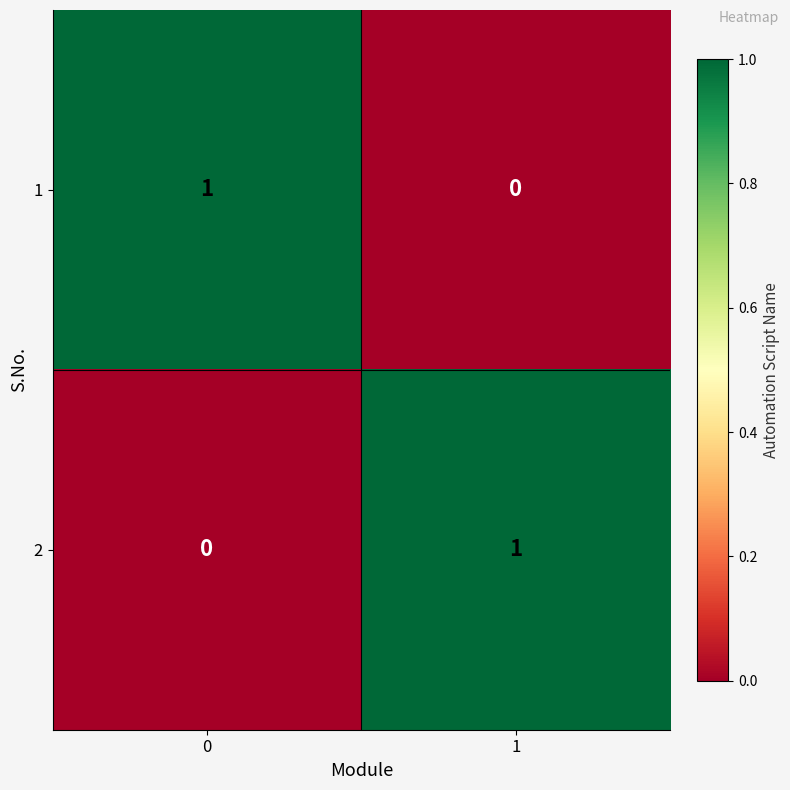

The 1 series shows 0 at 1. True or false?

True